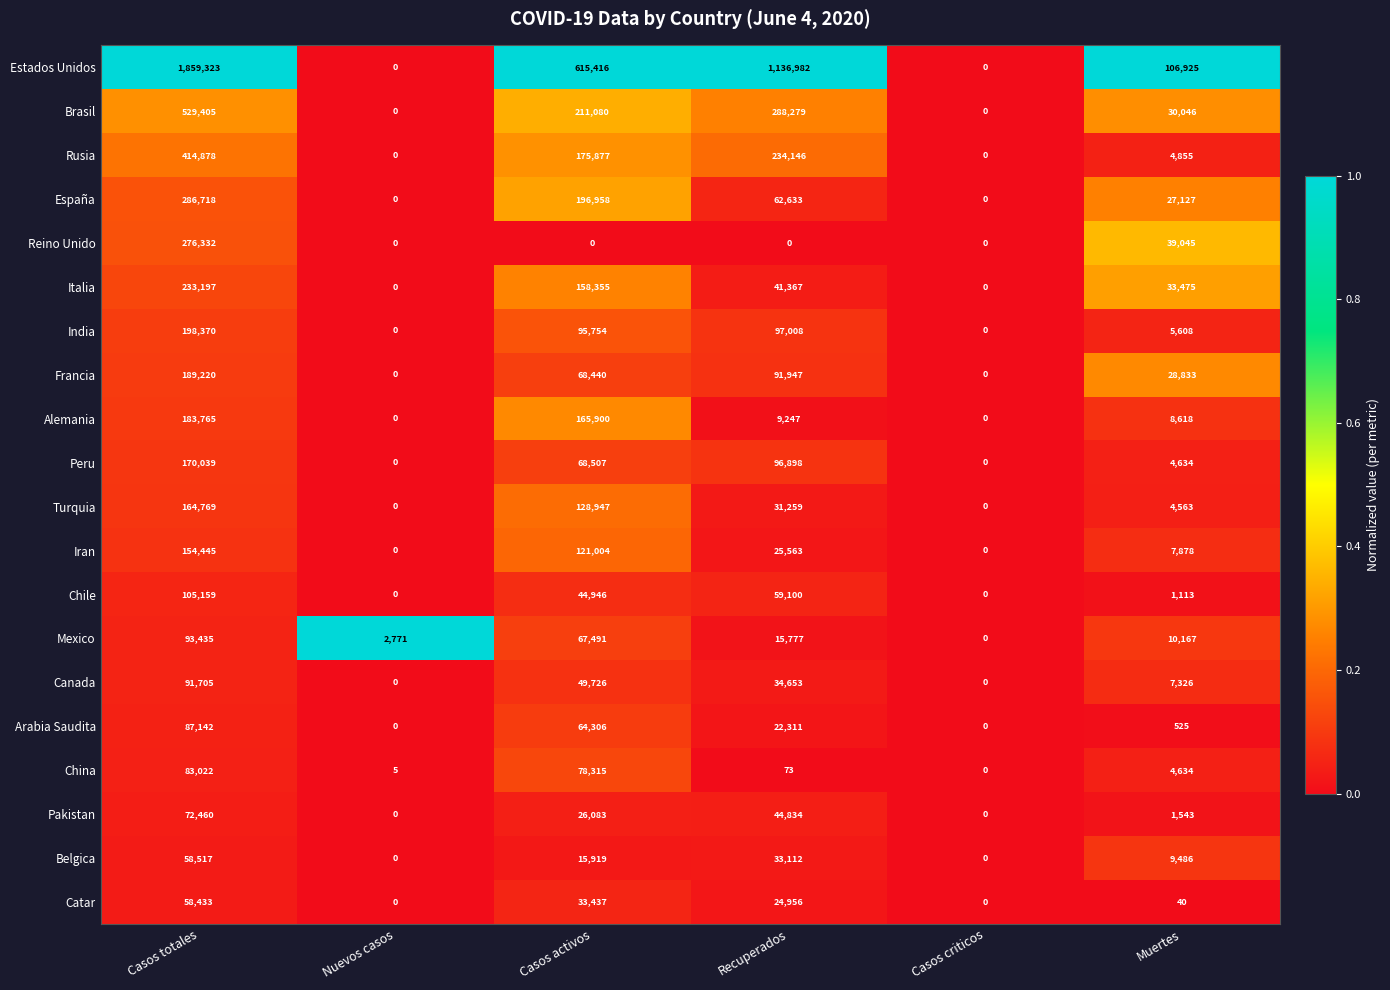

Which series has the widest spread of values?

Estados Unidos